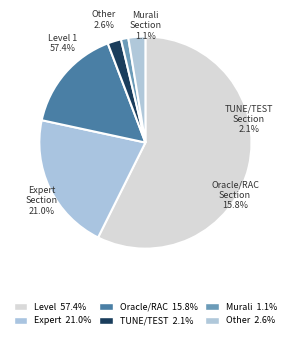

What is the largest slice in the pie chart?

Level 1